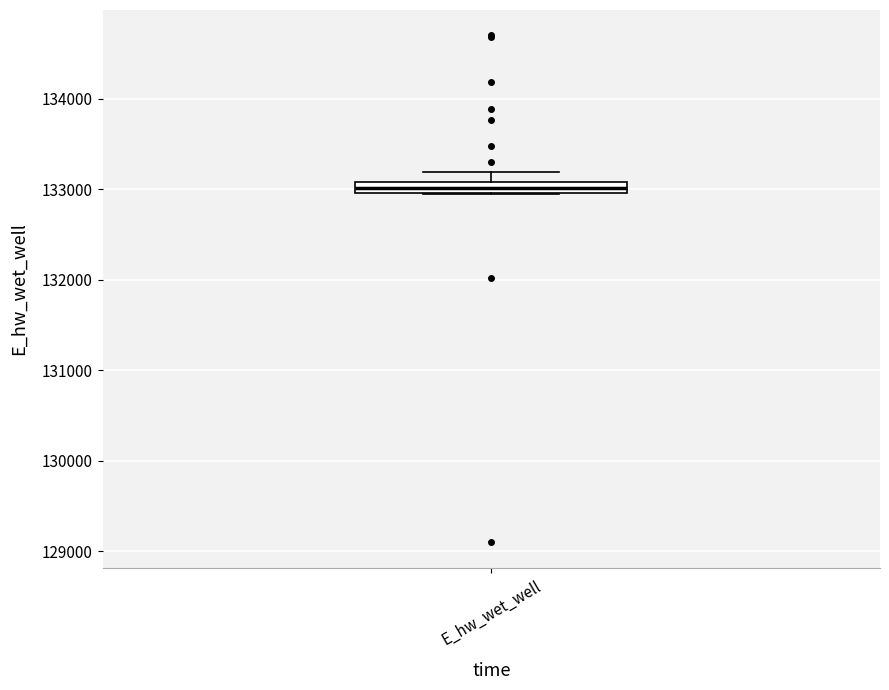

Where is the upper edge of the box for E_hw_wet_well on the y-axis? The values are not printed on the chart, so give them approximately, as read against the axis.

133100